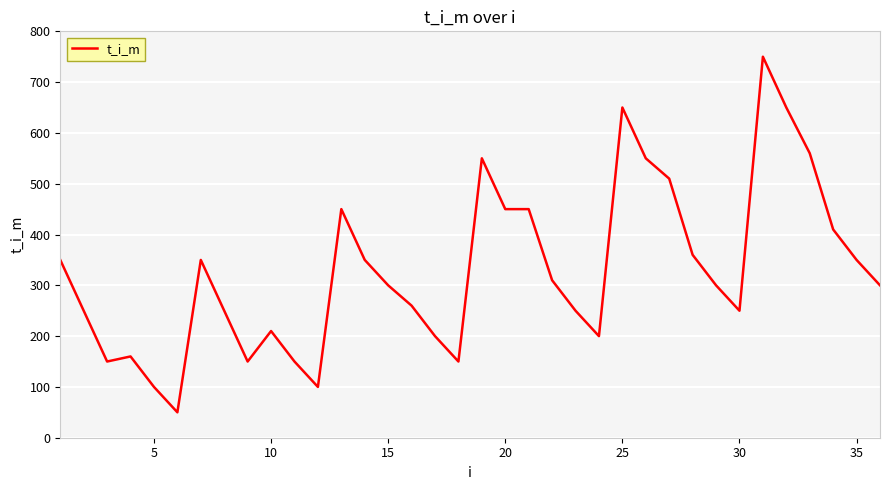

What is the maximum value shown in the chart?

750